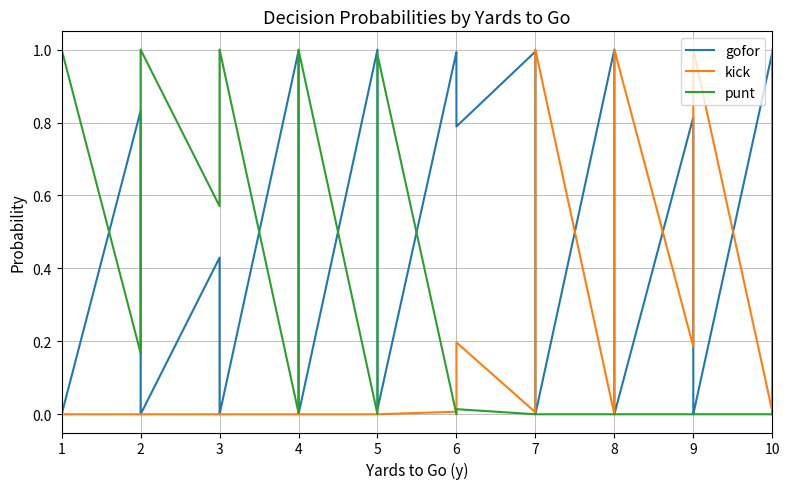

True or false: gofor and kick cross at least once.

True